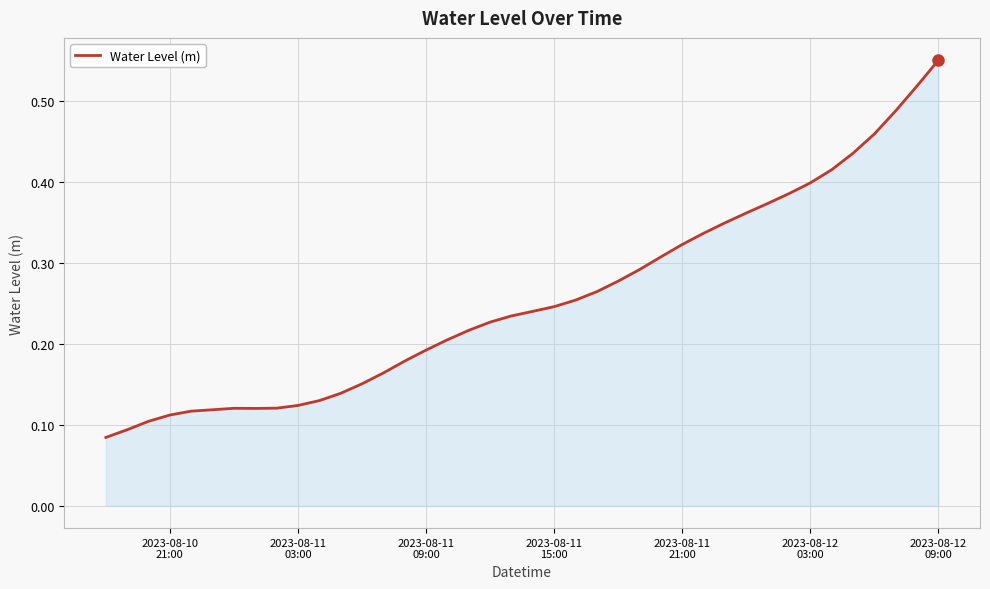

Count the values in the range 0 to 1.

40